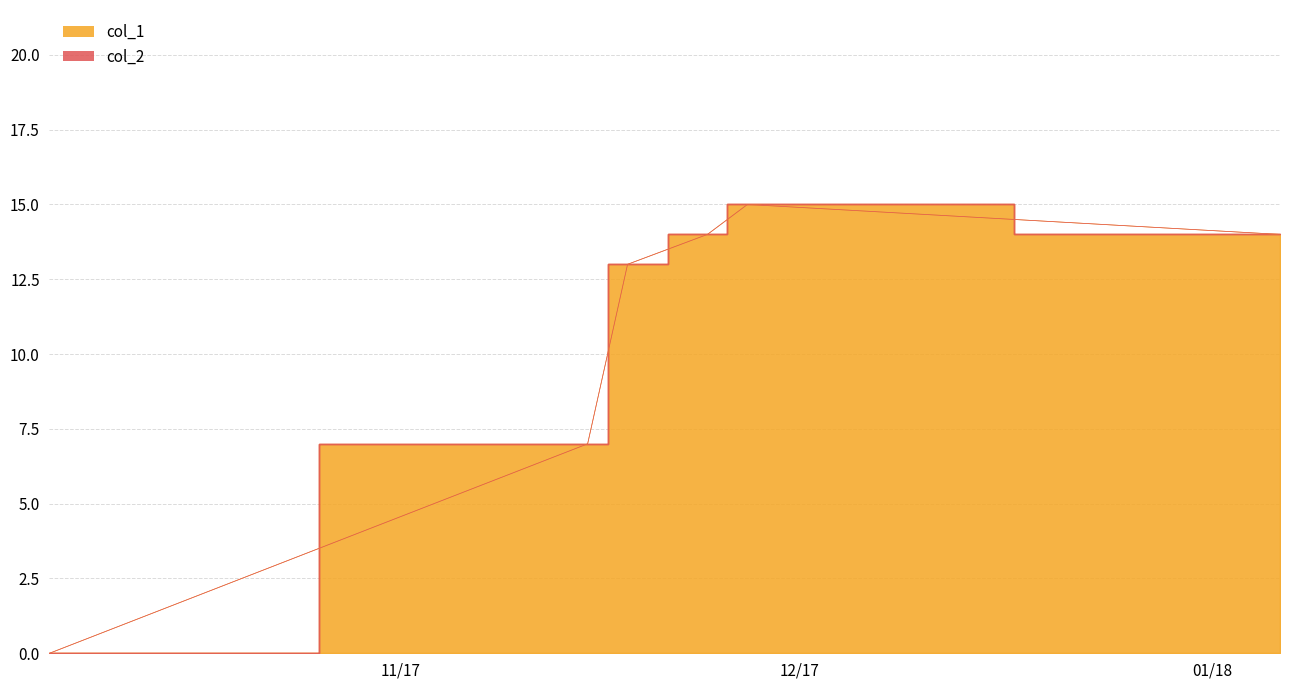

True or false: the data has more than 2 interior local peaks.

False